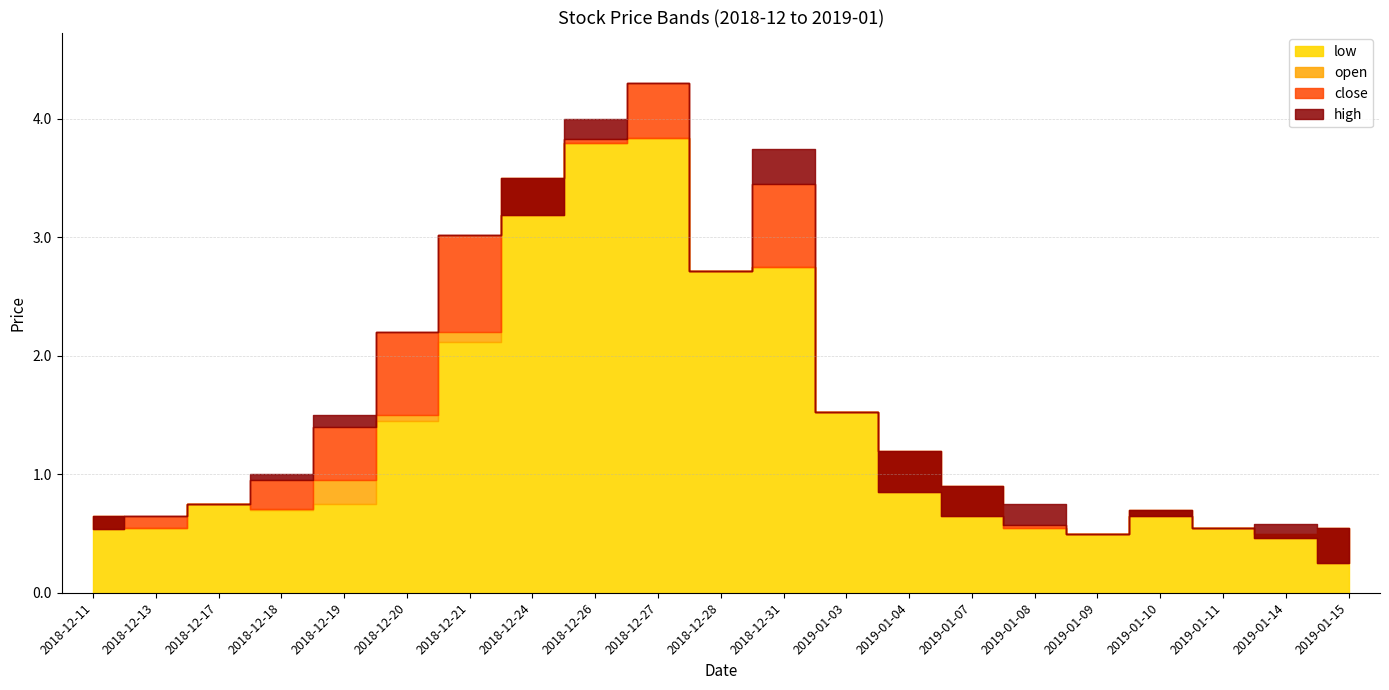

What is the total value across all series at 2018-12-19?

4.6